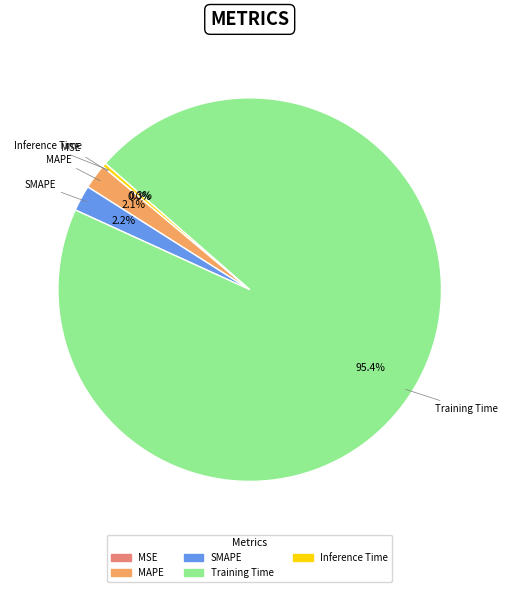

What is the largest slice in the pie chart?

Training Time